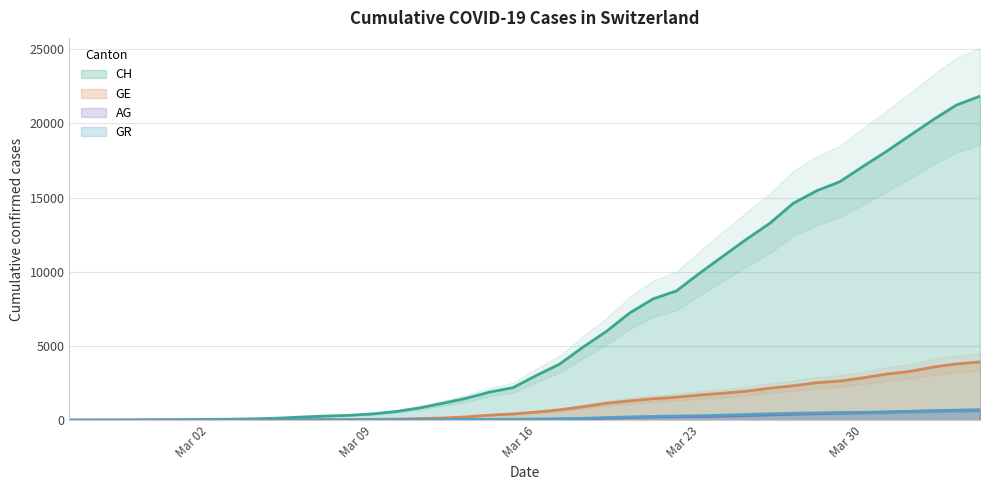

How many values in the GE series are below 549?

20